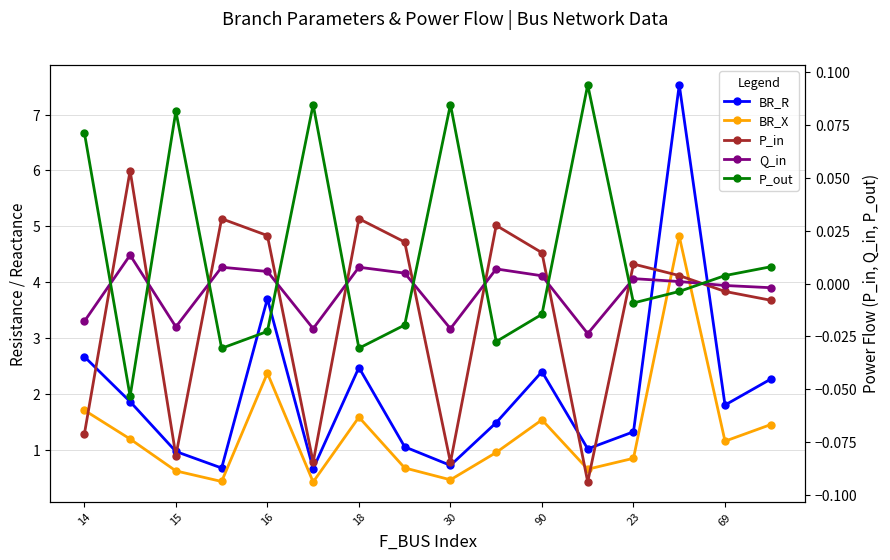

What is the maximum value for BR_X?

4.8